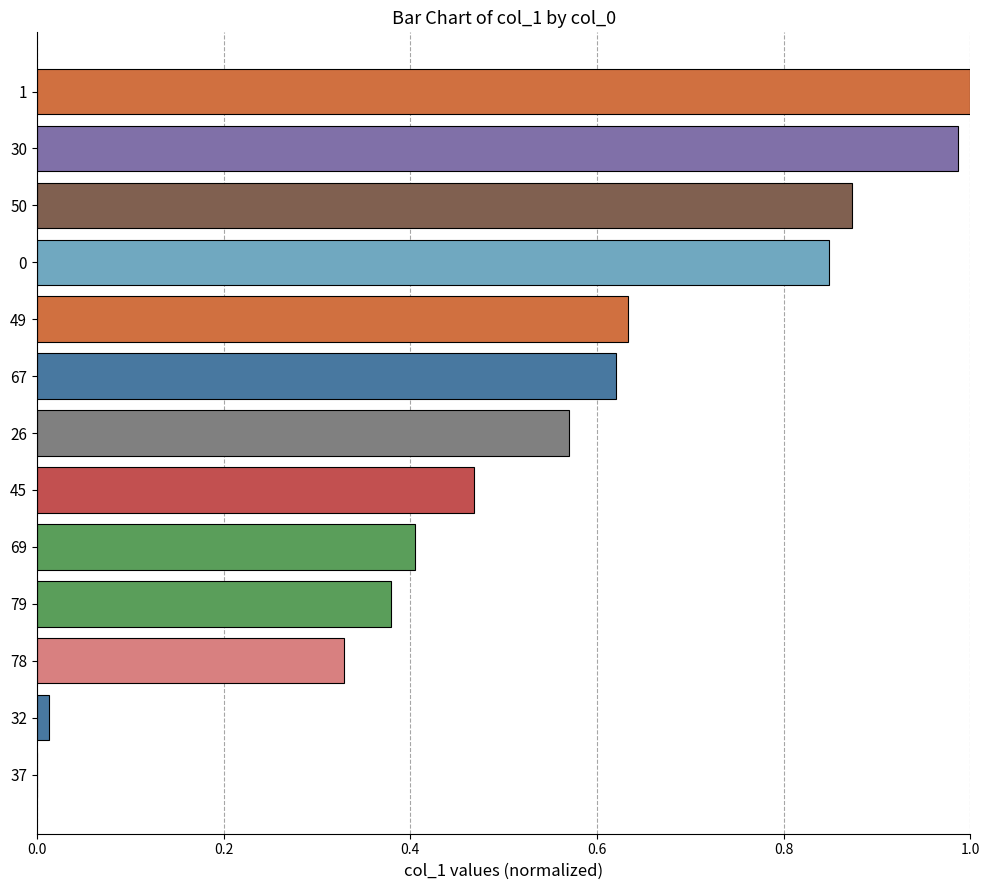

What is the sum of all values?

7.1